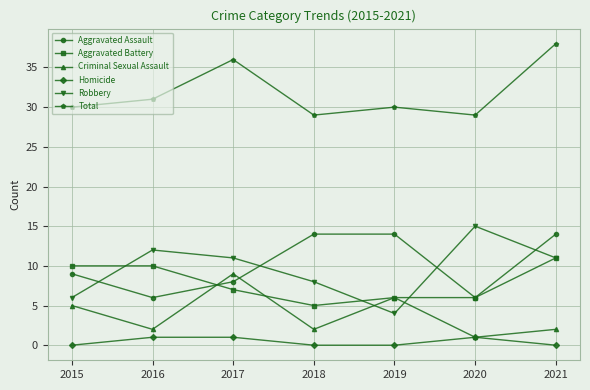

At which category does the chart reach its peak across all series?

2021